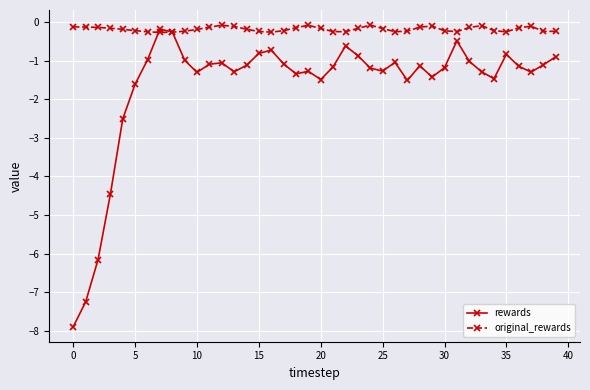

Which series has the widest spread of values?

rewards